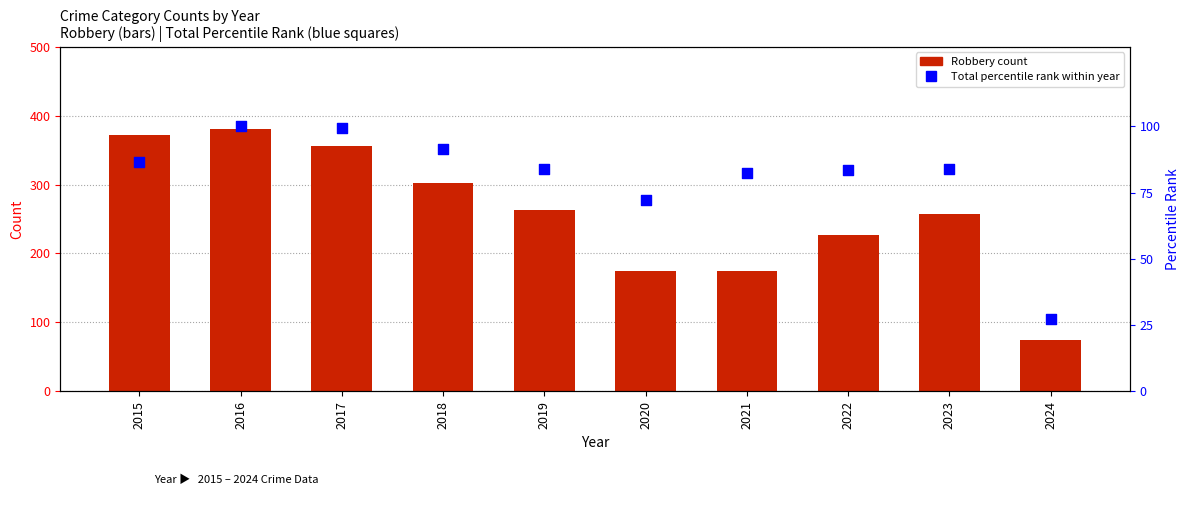

Which series reaches the minimum Y coordinate?

Total (percentile rank within year)